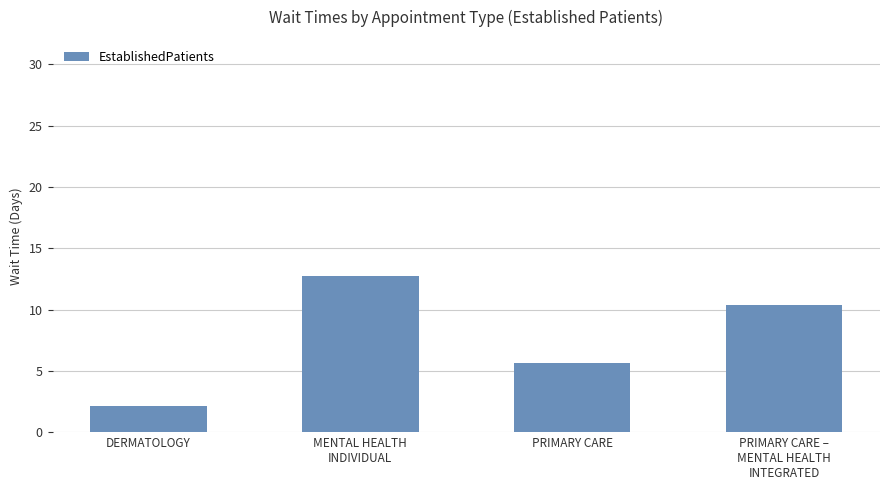

What is the label of the 4th bar from the right?

DERMATOLOGY